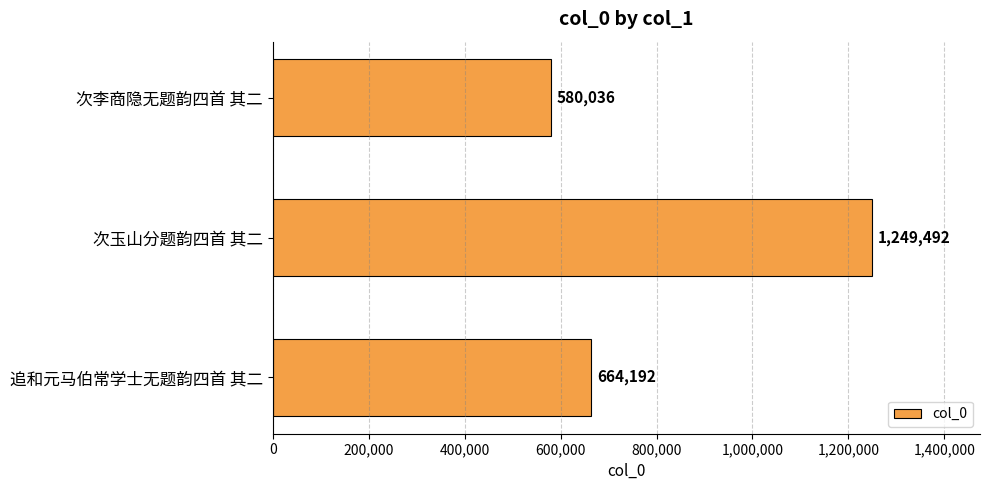

How many categories are shown in the chart?

3